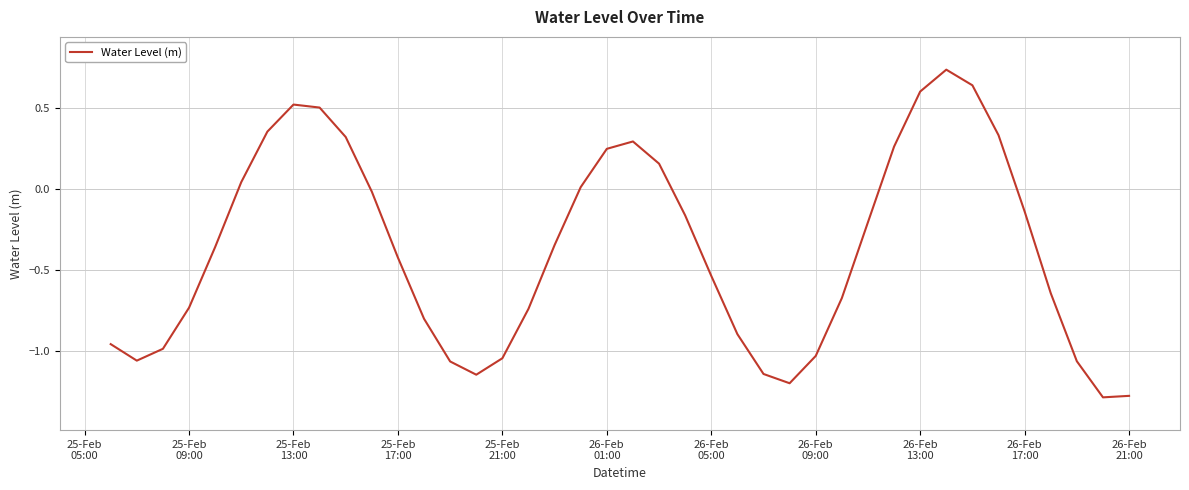

How many values are below 0?

26